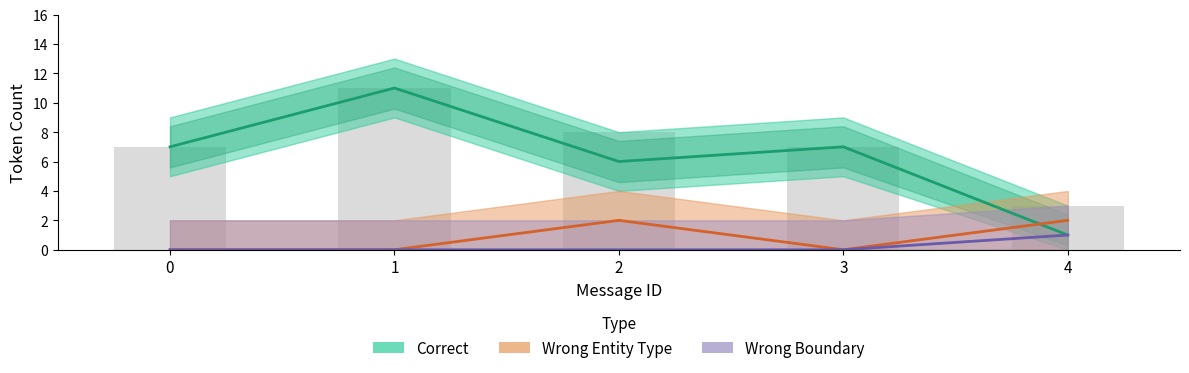

Are the bars horizontal?

No